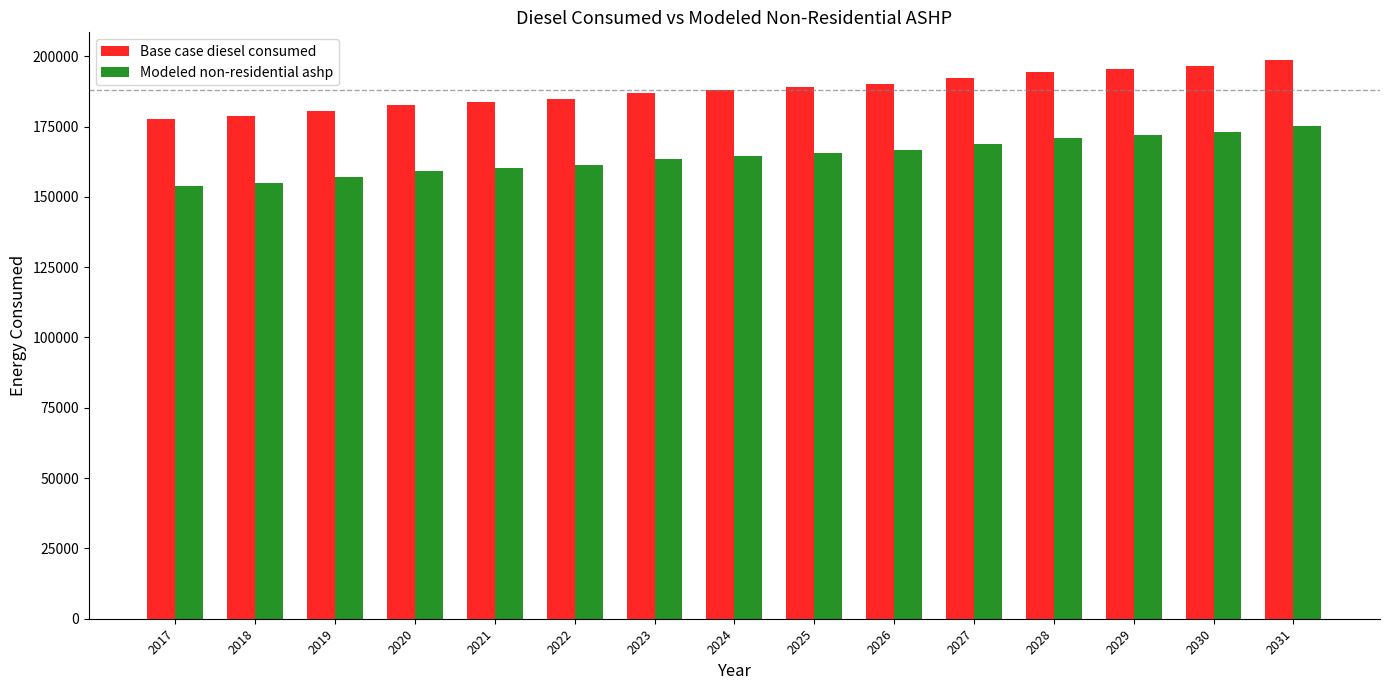

The value of Base case diesel consumed at 2019 is 180705.0. True or false?

True